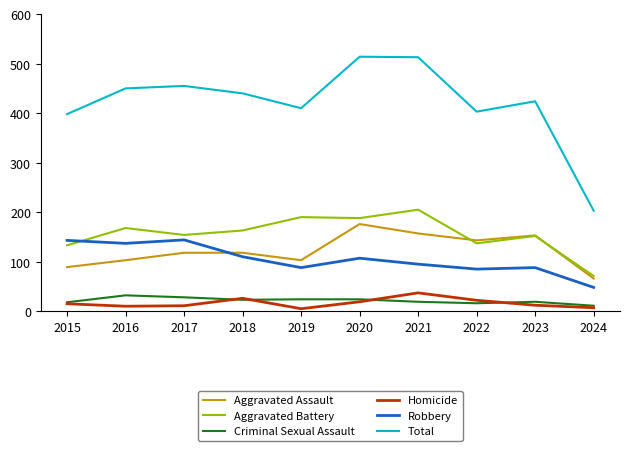

What is the maximum value shown in the chart?

514